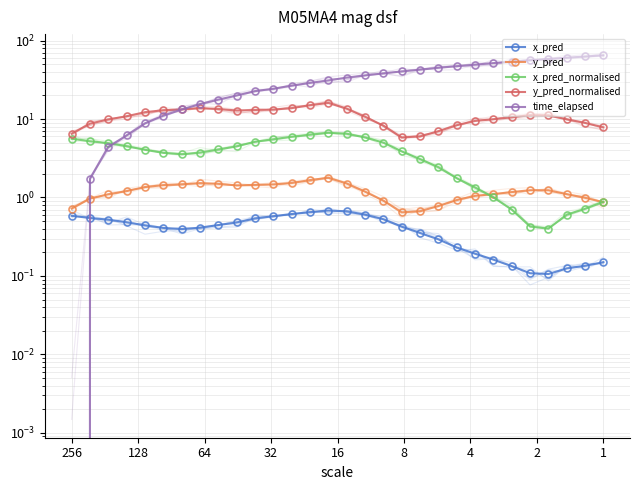

Is the value of y_pred at 16 greater than the value of x_pred at 11?

Yes